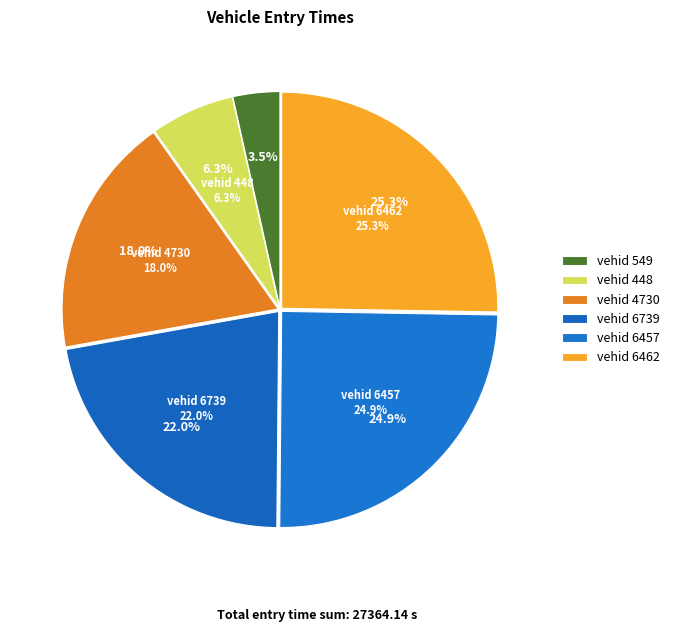

Is 549 the majority of the pie?

No